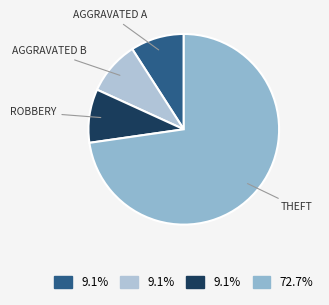

How many segments does this pie chart have?

4